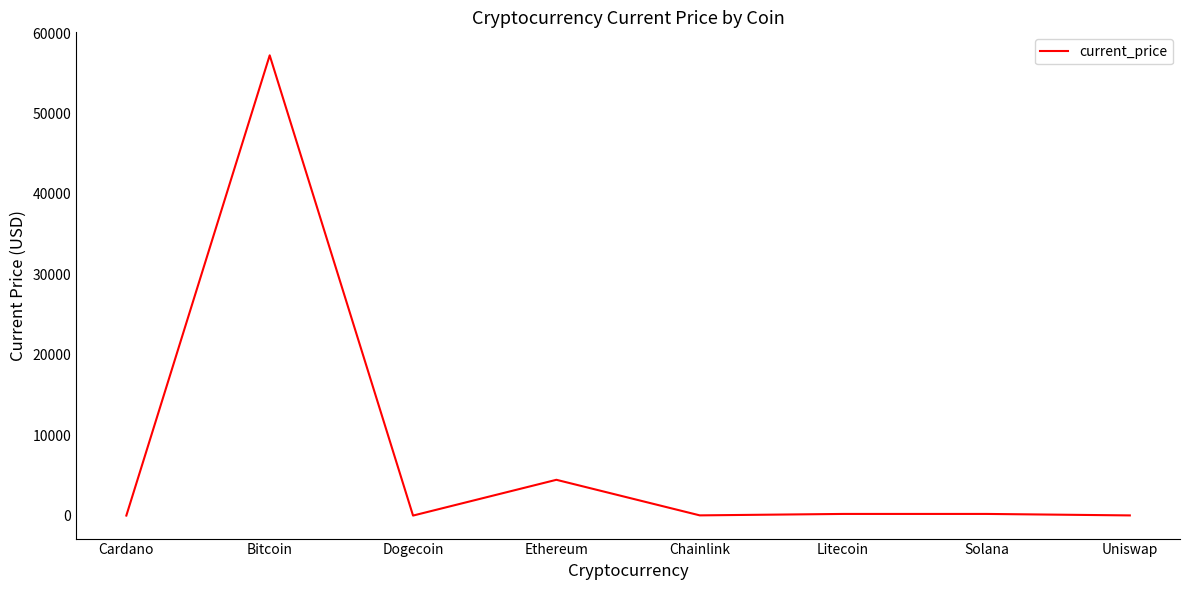

Which category has the highest value across all series?

Bitcoin